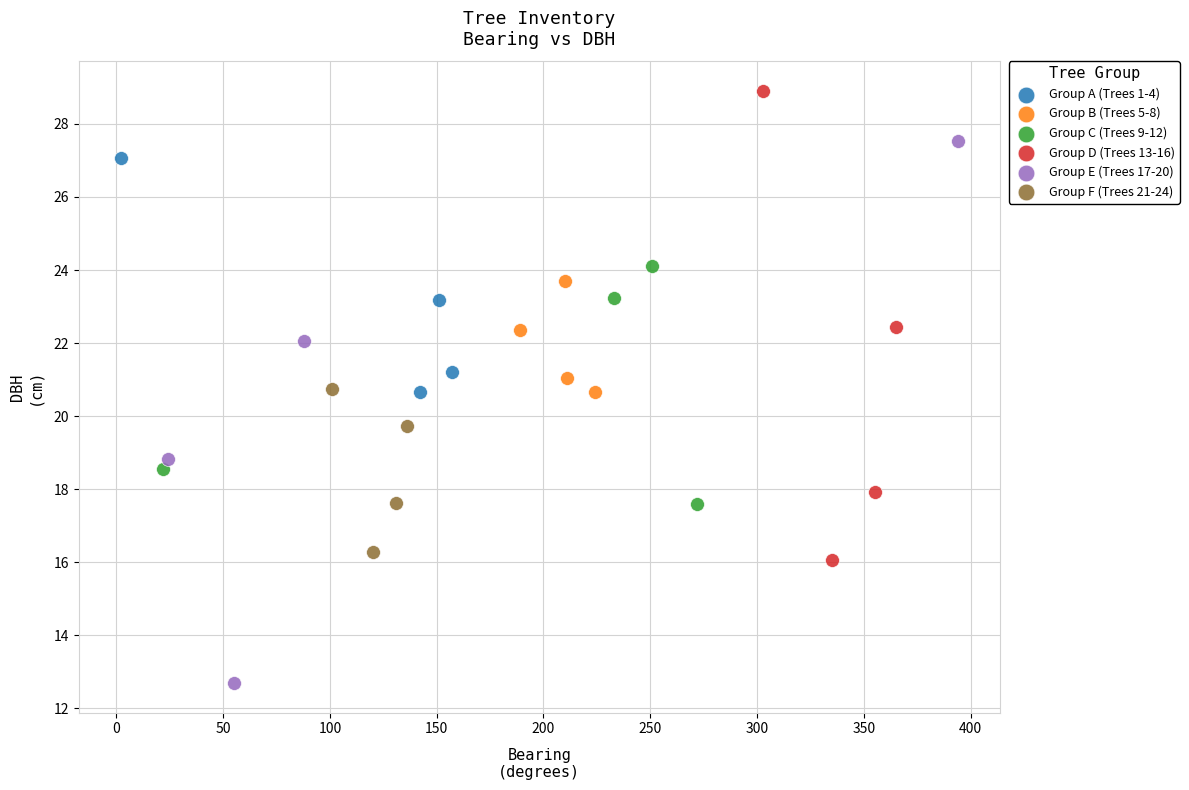

Which series contains the highest Y value?

Group D (Trees 13-16)